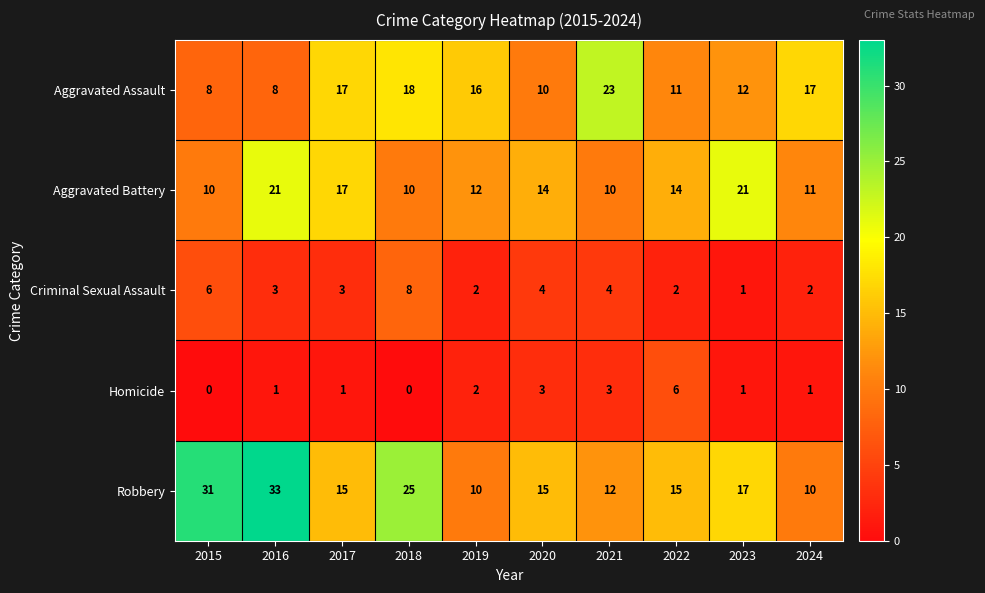

Which series has the largest total across all categories?

Robbery